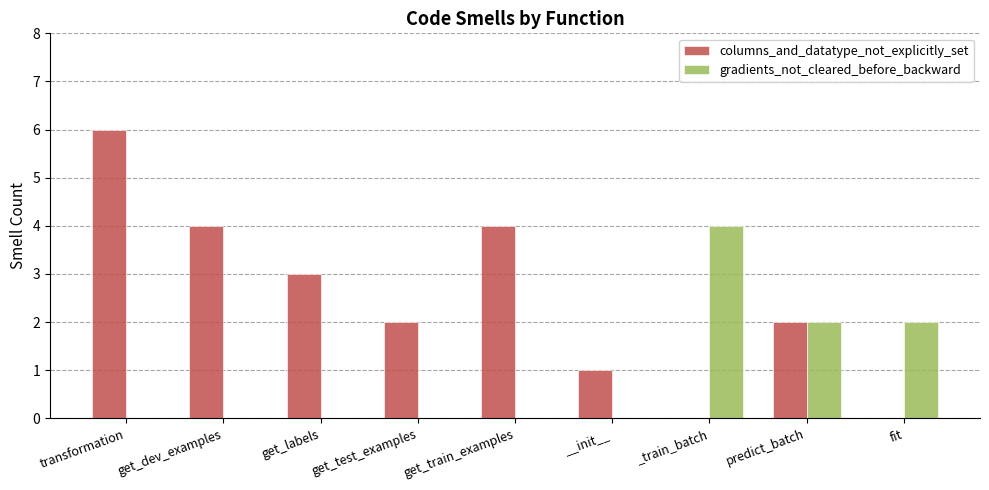

Is the value of gradients_not_cleared_before_backward at __init__ greater than the value of columns_and_datatype_not_explicitly_set at get_labels?

No